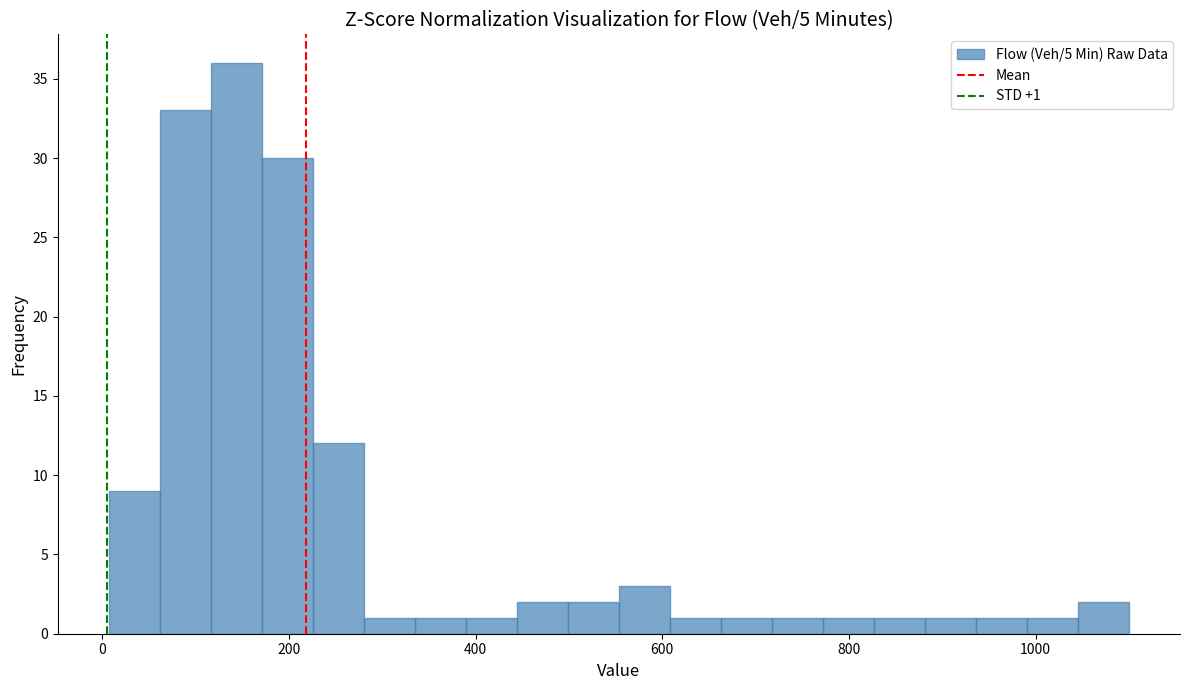

Read against the x-axis, roughly where is the centre of the tallest bar?

140